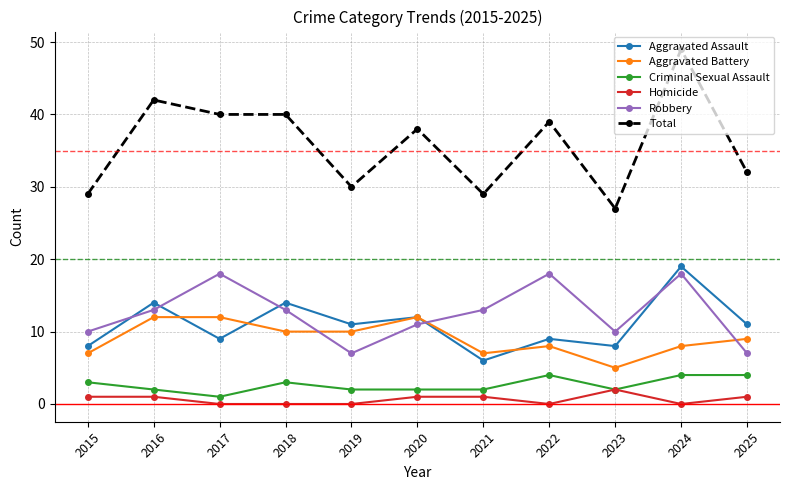

Is it true that Total equals 42 at 2019?

False